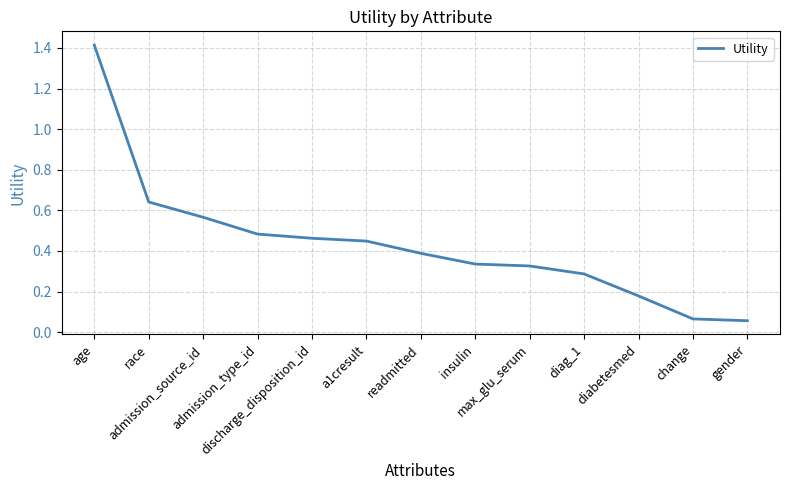

What is the difference between the maximum and minimum values?

1.4